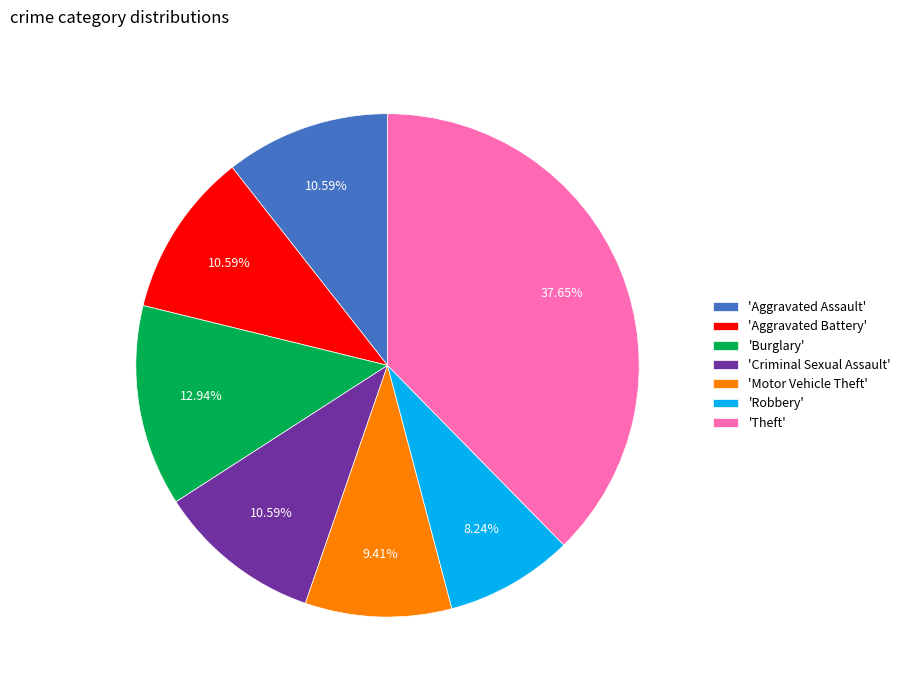

Is there any slice that represents more than half of the pie?

No